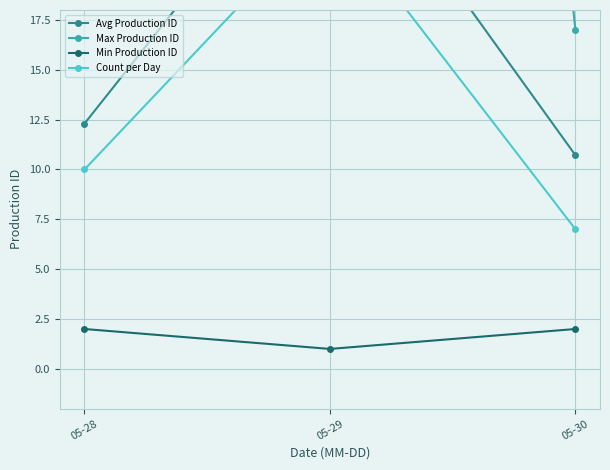

What is the value of the Count per Day point at the 3rd from the left?

7.0